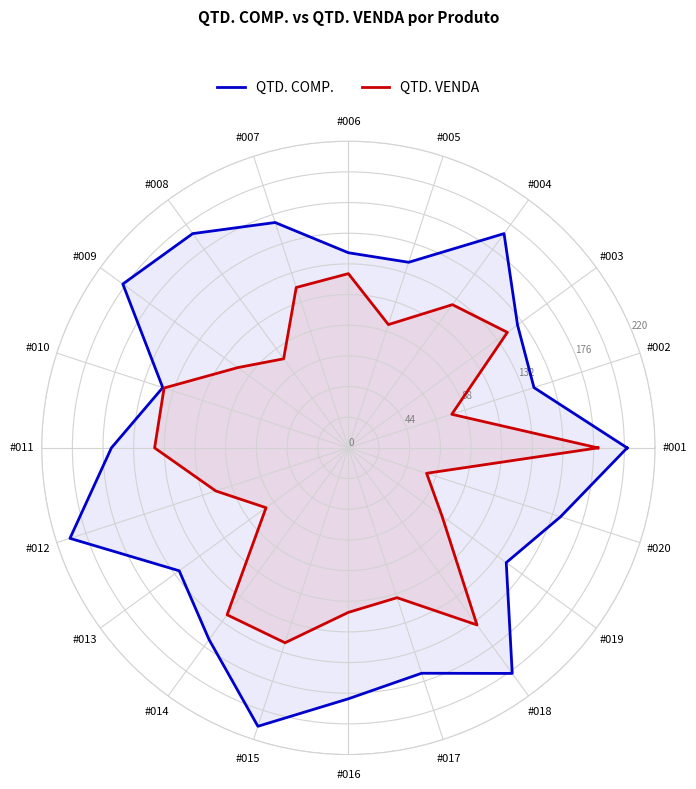

Where is the first local maximum for QTD. VENDA?

#003